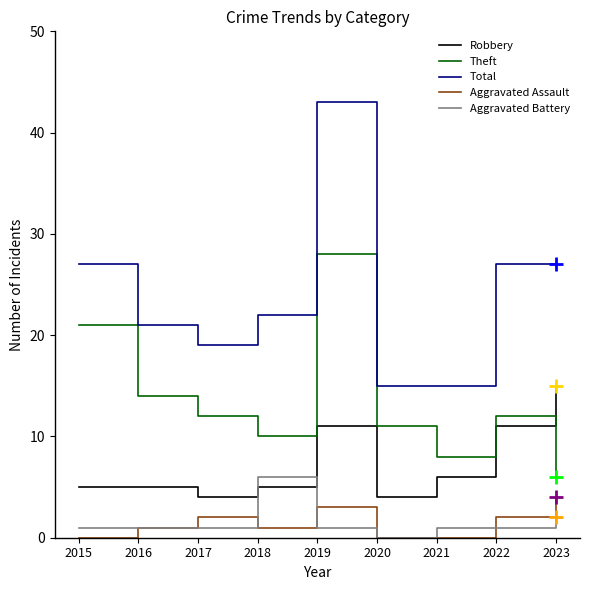

True or false: Theft has more than 0 points higher than both neighbors.

True